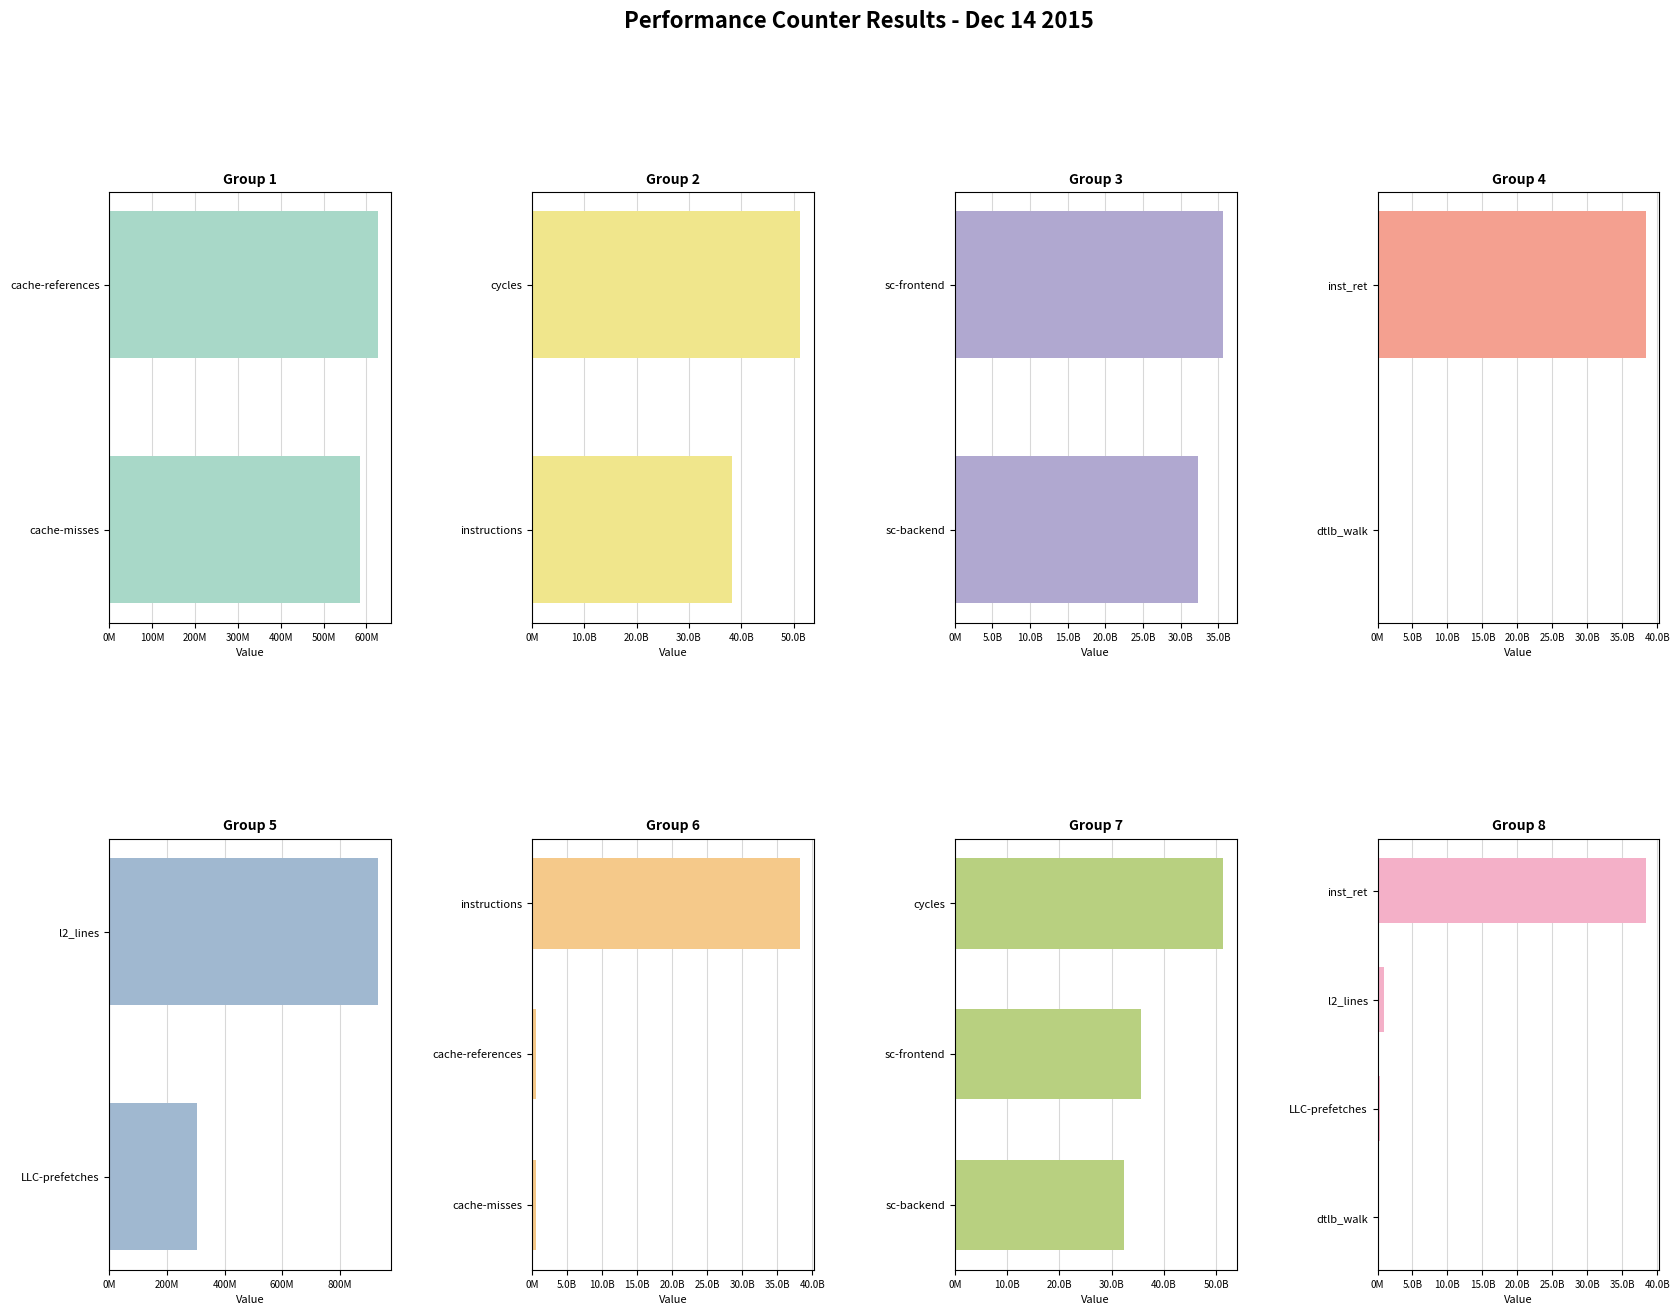

The value at cache-misses is 585683796. True or false?

True